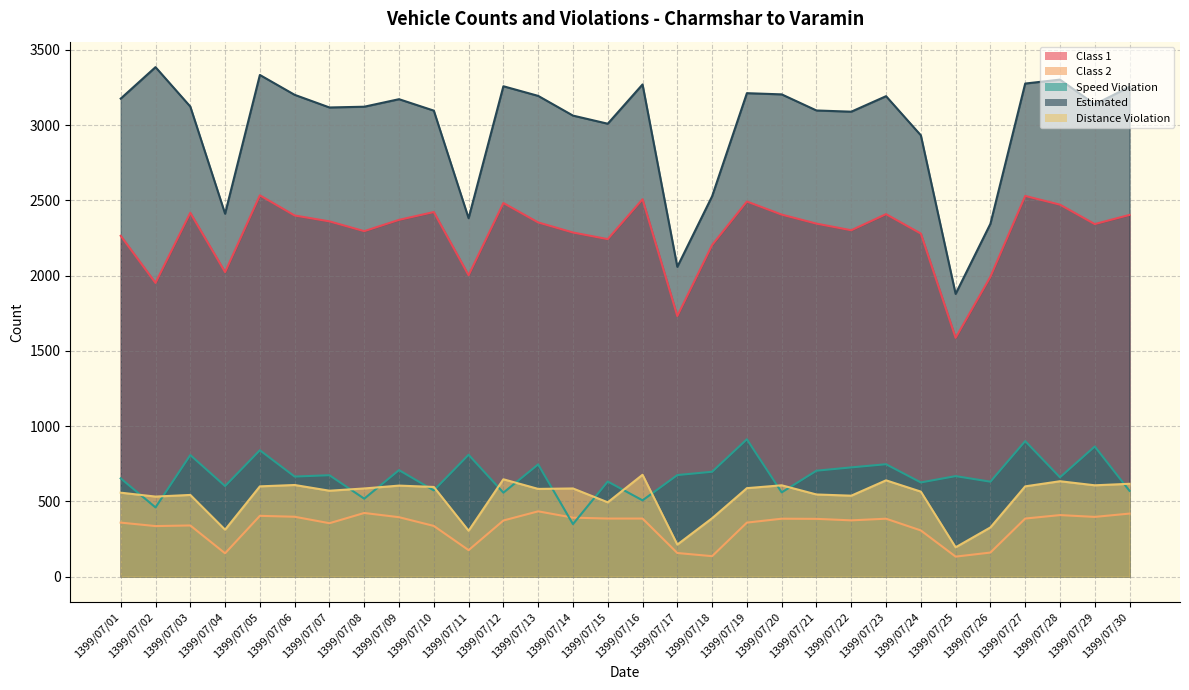

True or false: Class 1 has a value of 2371 at 1399/07/09.

True